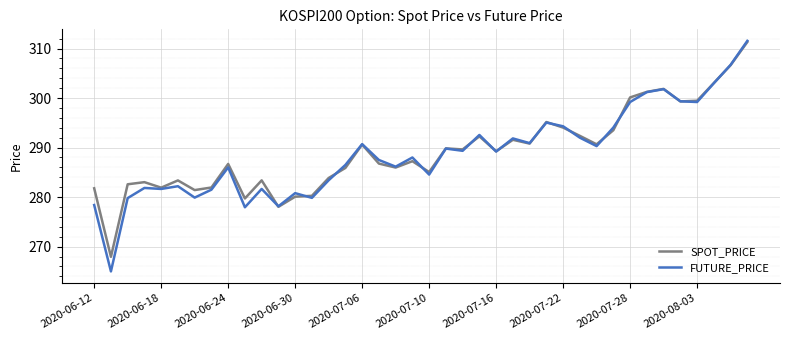

In FUTURE_PRICE, how many points are lower than both neighbors (excluding endpoints)?

13